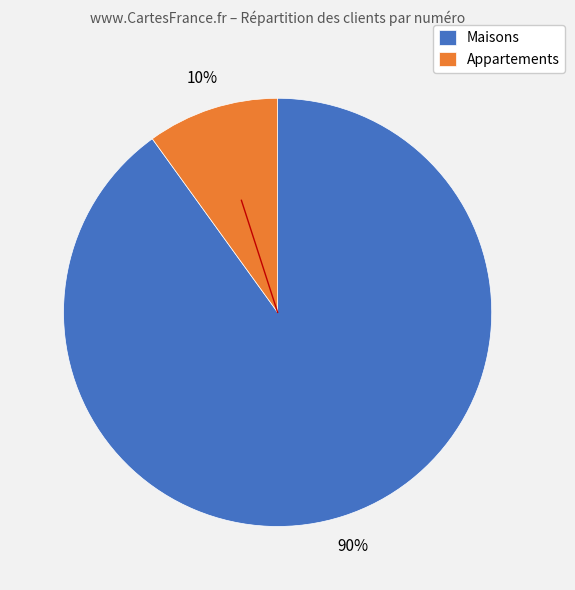

How many slices are in this pie chart?

2